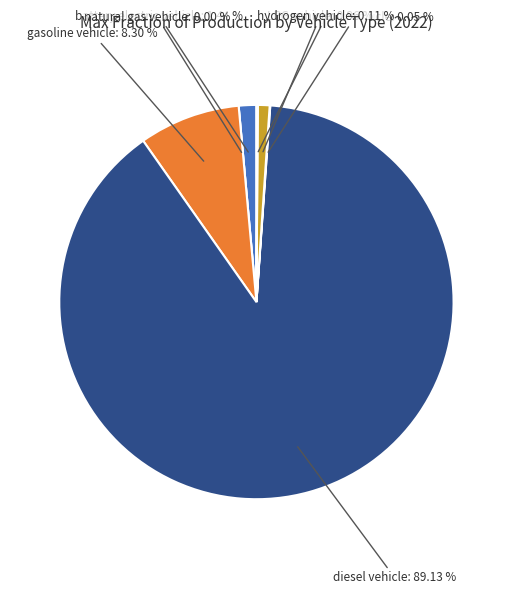

Rank the categories by value from highest to lowest.

diesel vehicle, gasoline vehicle, battery electric vehicle, LPG vehicle, hydrogen vehicle, plugin hybrid vehicle, natural gas vehicle